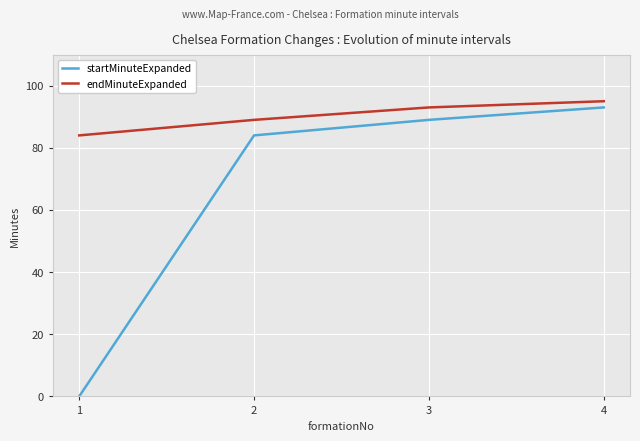

Does the chart have visible grid lines?

Yes